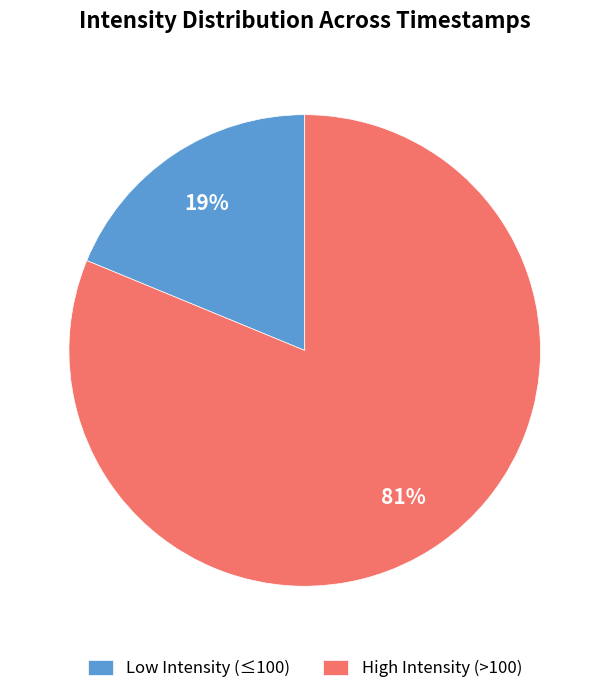

To the nearest percent, what is the average slice percentage?

50%